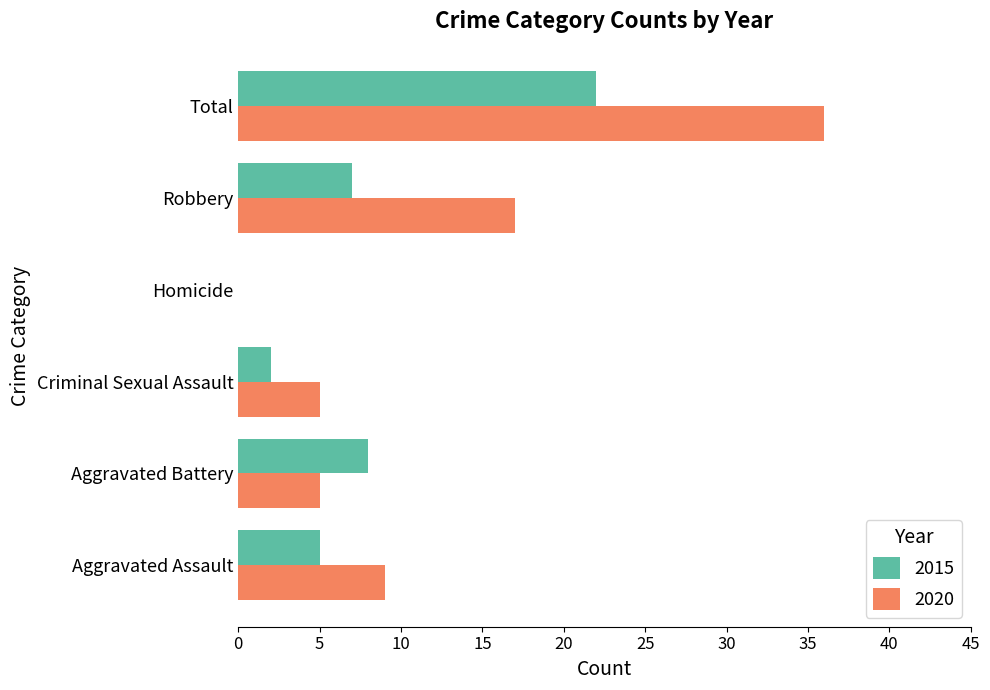

Which series has the largest total across all categories?

2020